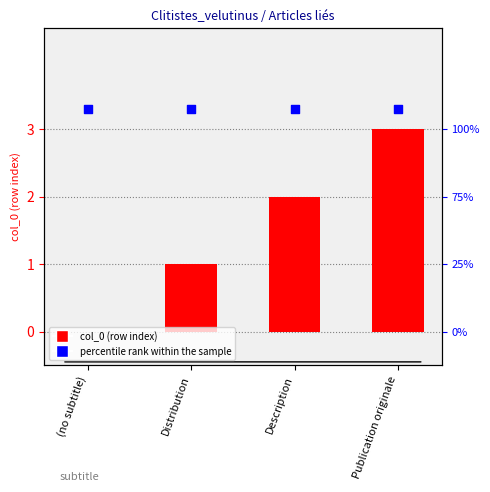

At how many categories does at least one series exceed 1?

4